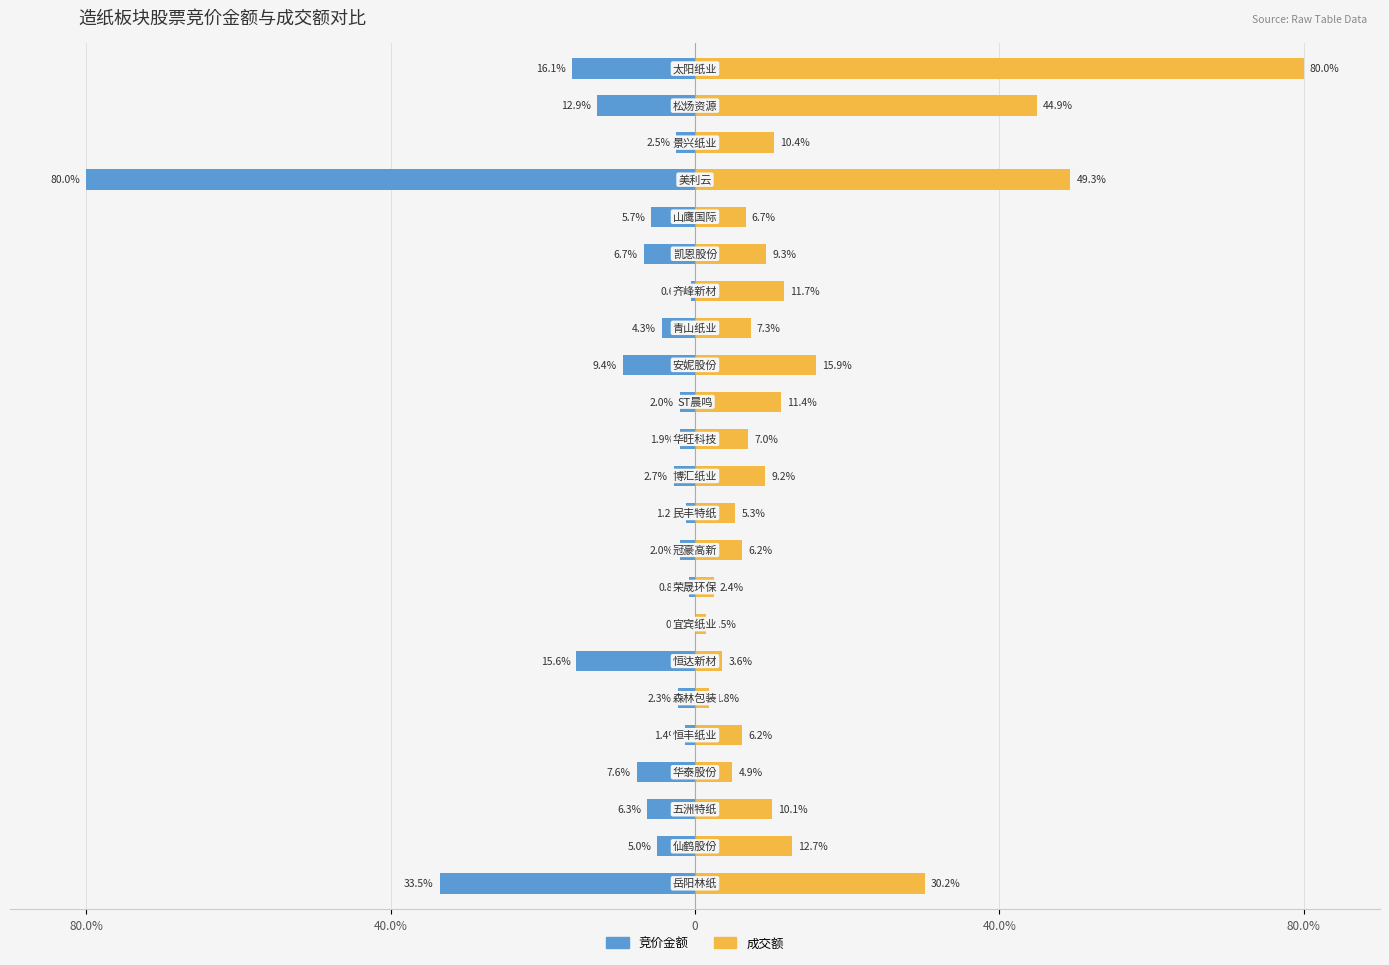

What is the value of the 成交额 bar at the 11th from the left?

5.3